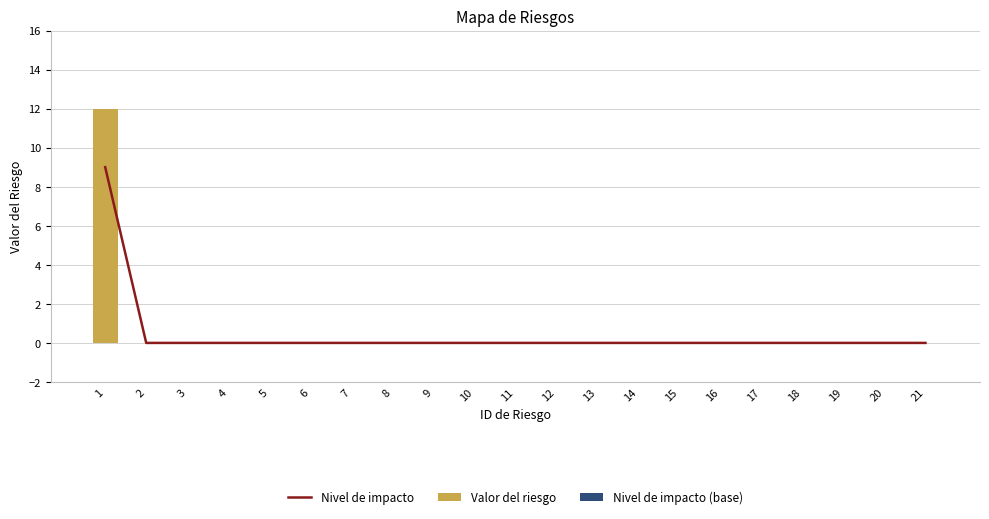

Rank the series by their maximum value, from lowest to highest.

Nivel de impacto (base), Nivel de impacto, Valor del riesgo